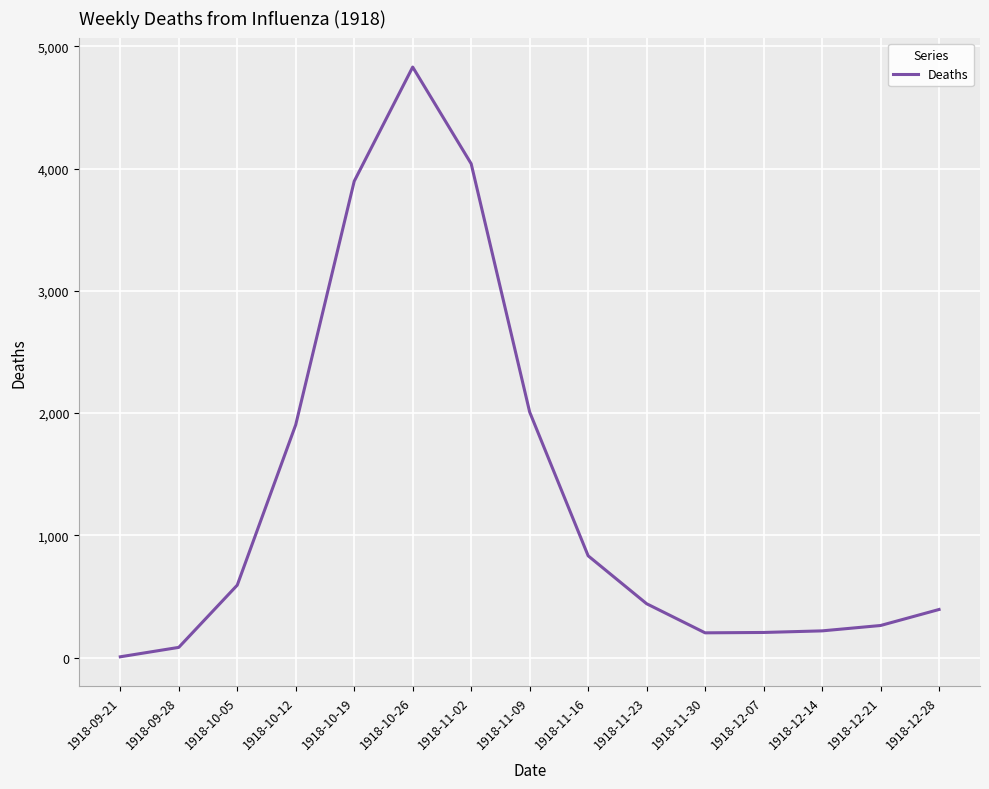

What is the maximum value shown in the chart?

4830